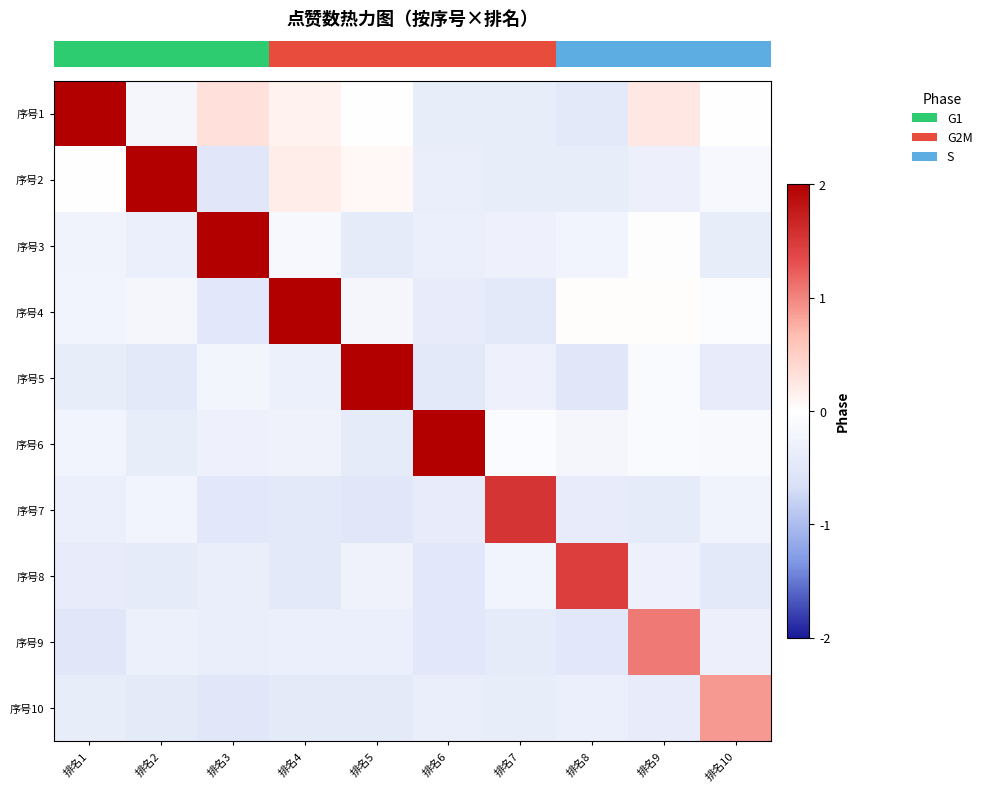

Which series has the largest total across all categories?

row_0